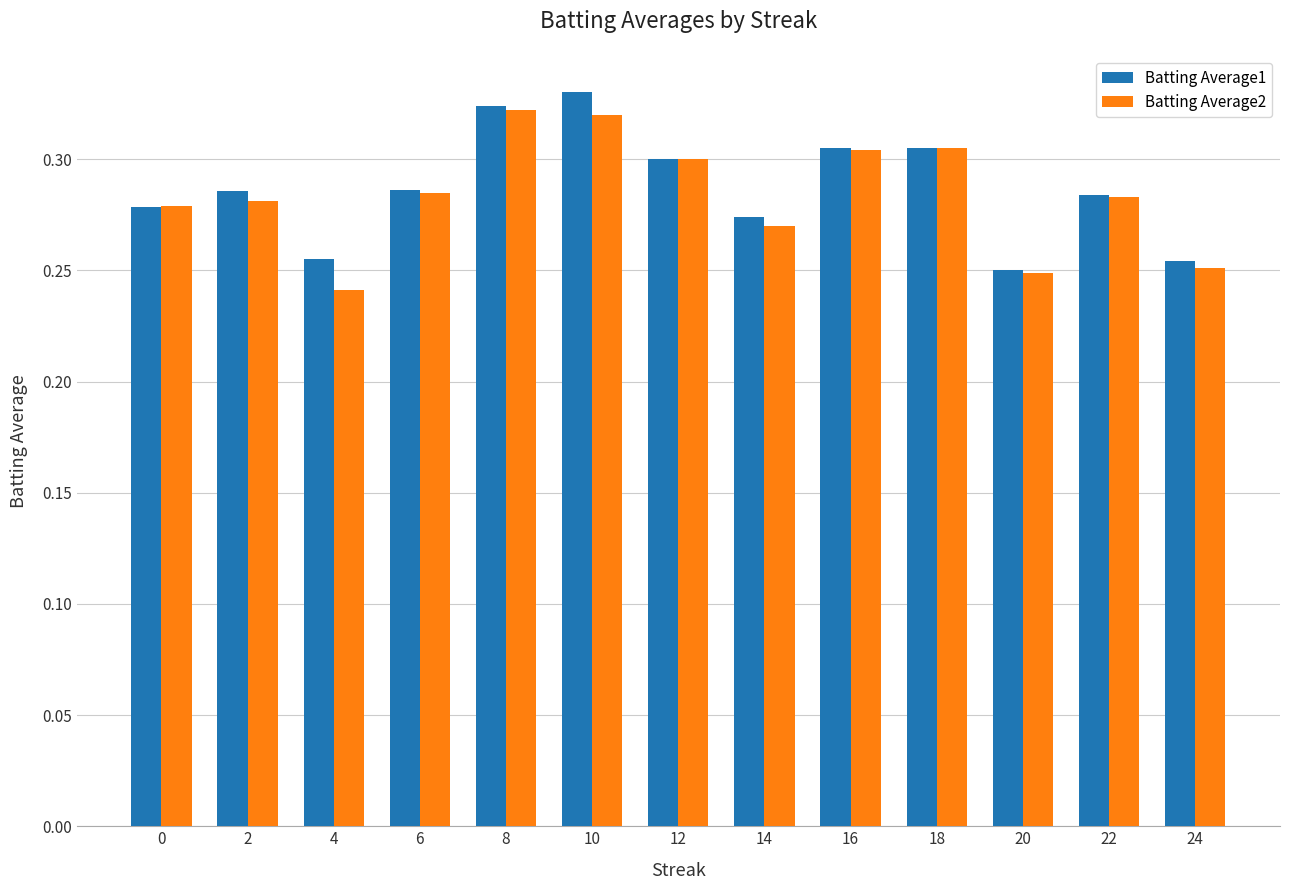

Count the Batting Average1 values in the range 0 to 1.

13